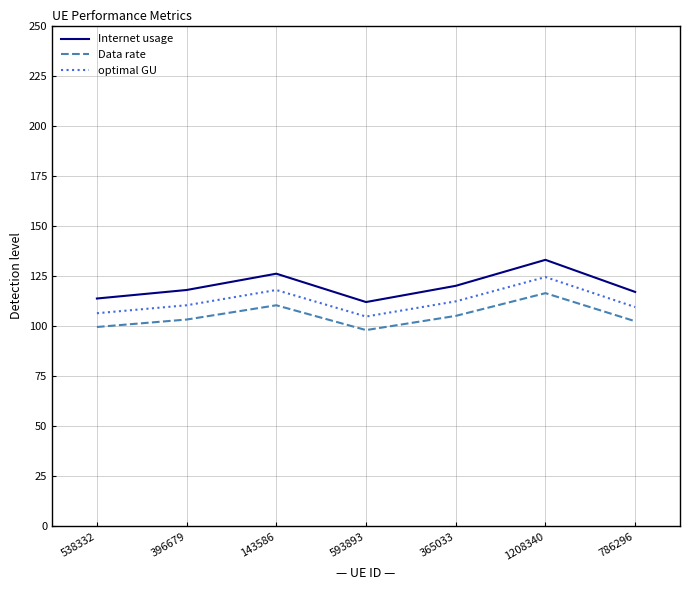

At which category is the sum across all series the highest?

1208340